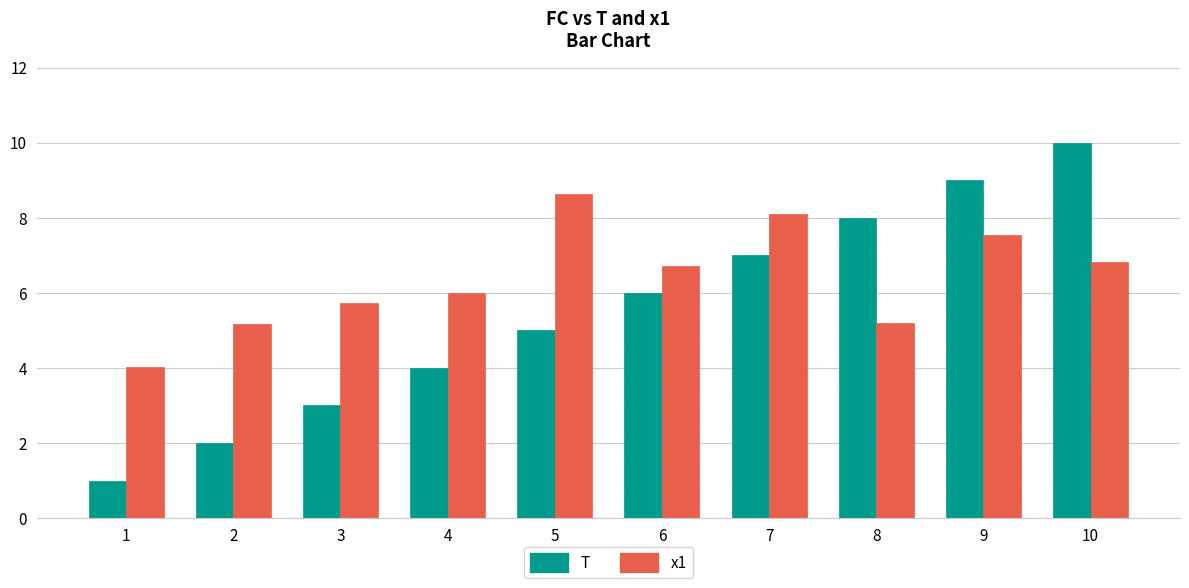

Which series has the largest total across all categories?

x1